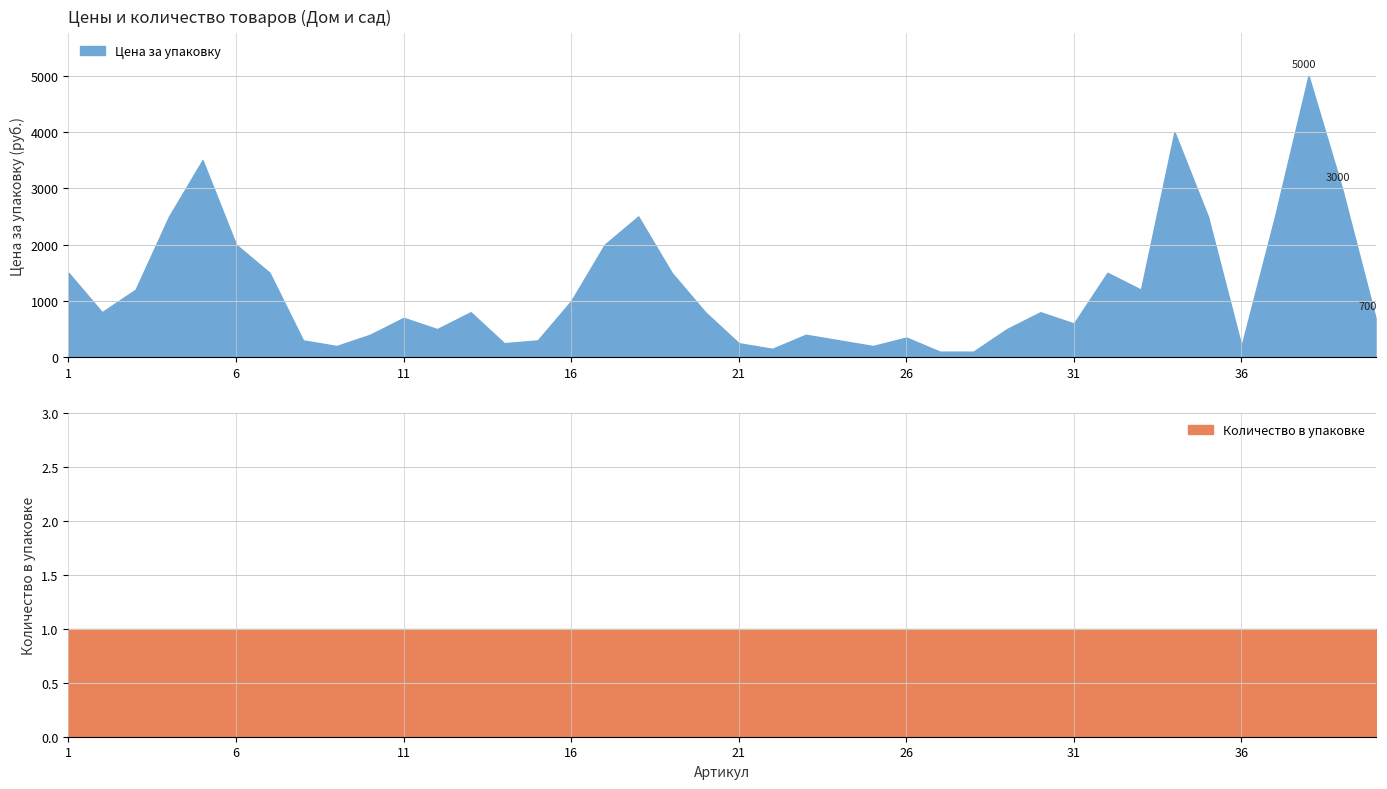

Is it true that Количество в упаковке equals 1 at 36?

True